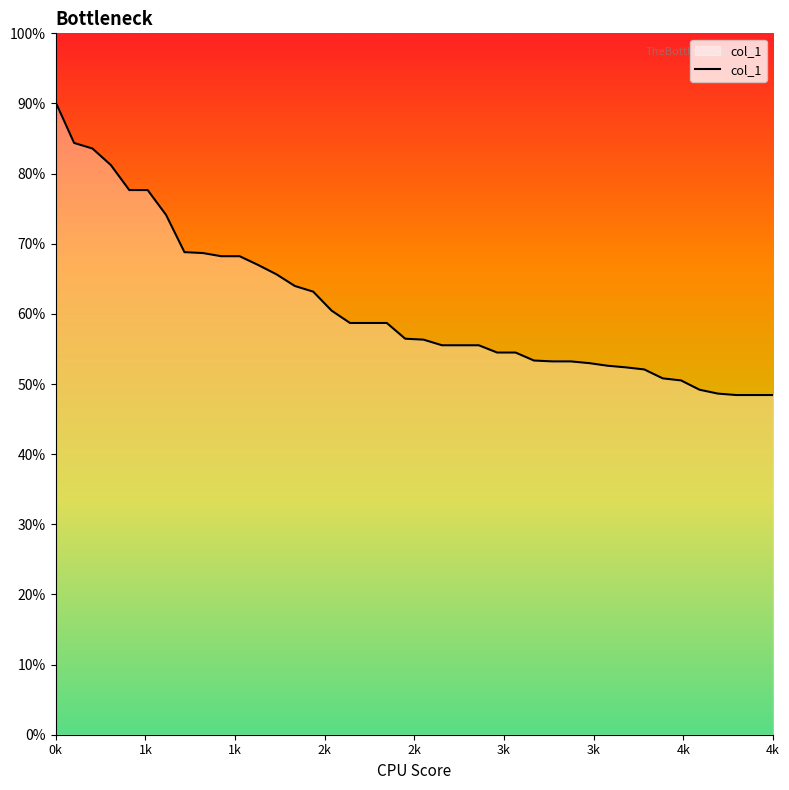

What is the change in value from 315 to 3315?

-11024